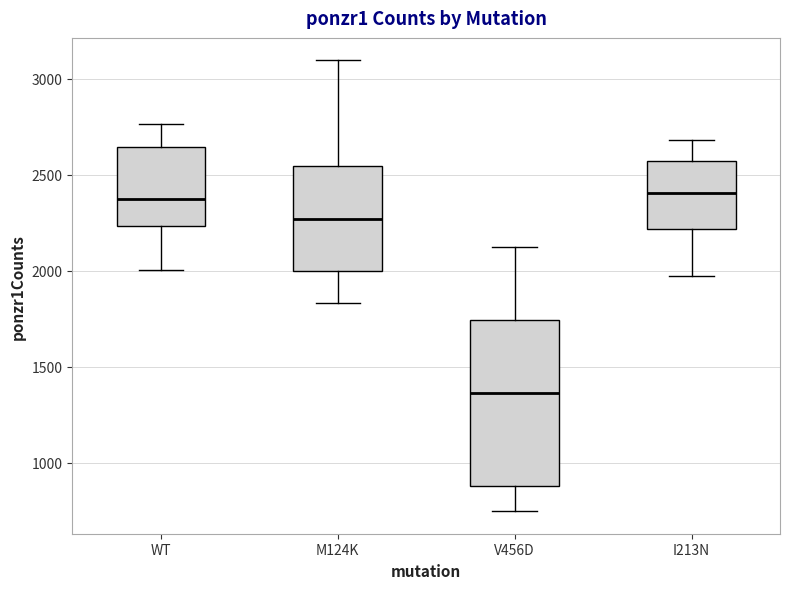

Reading left to right, read every box against the y-axis: the position of its median line, the range the box covers, and the ends of its whiskers. The values are not printed on the chart, so give them approximately, as read against the axis.

WT: median 2400, box 2250 to 2650, whiskers 2000 to 2750
M124K: median 2250, box 2000 to 2550, whiskers 1850 to 3100
V456D: median 1350, box 900 to 1750, whiskers 750 to 2100
I213N: median 2400, box 2200 to 2550, whiskers 2000 to 2700